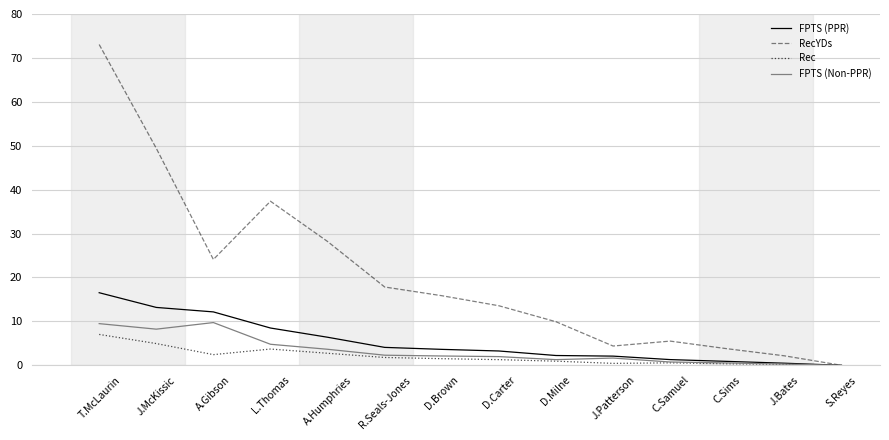

What is the sum of the RecYDs values at D.Brown and C.Samuel?

21.4